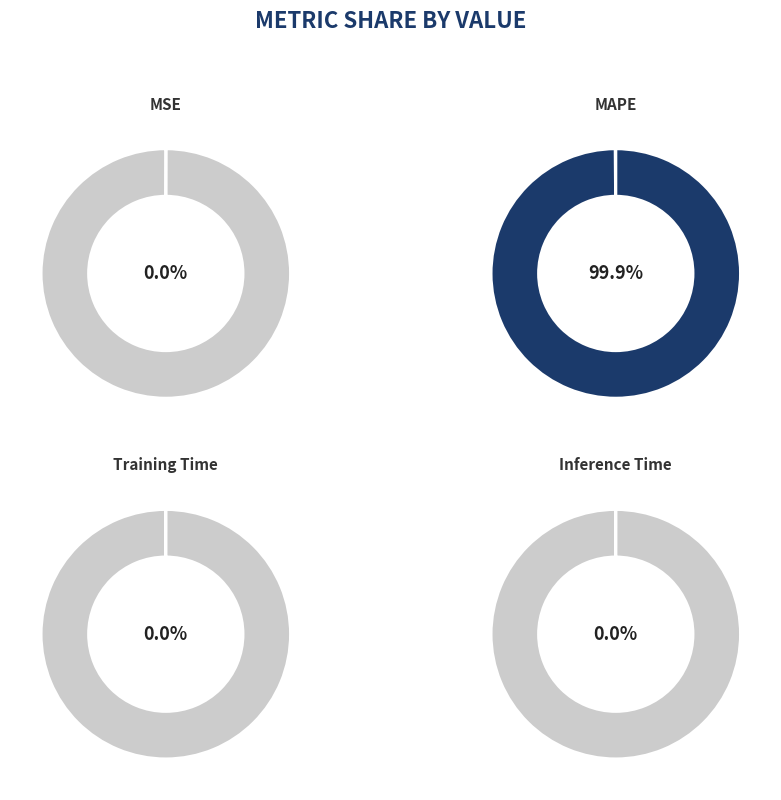

True or false: Training Time accounts for 0% of the total.

True